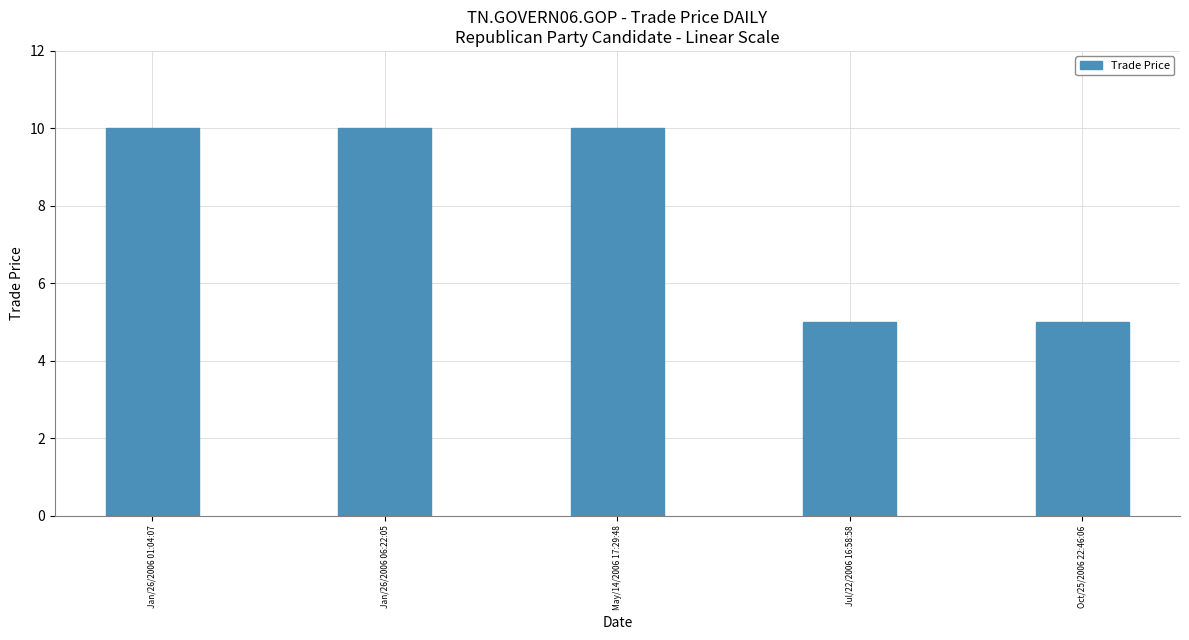

Are the bars horizontal?

No